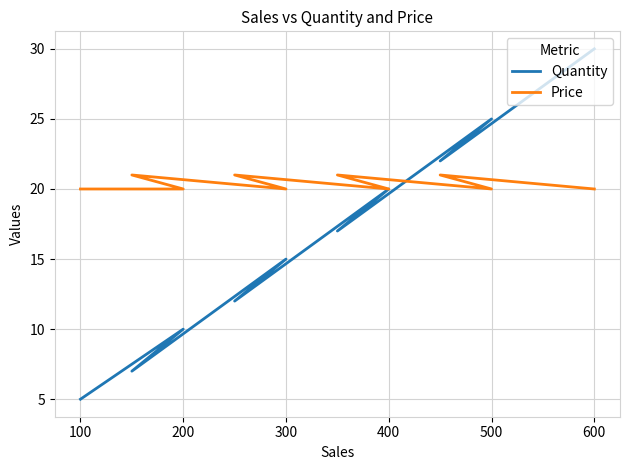

Count the number of data series in this chart.

2